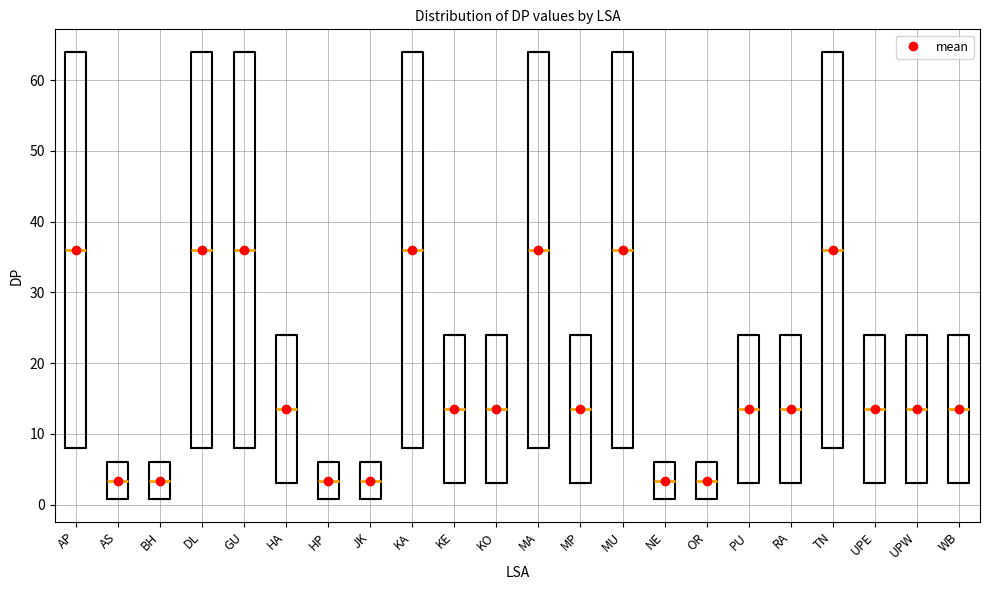

Reading left to right, read every box against the y-axis: the position of its median line, the range the box covers, and the ends of its whiskers. The values are not printed on the chart, so give them approximately, as read against the axis.

AP: median 36, box 8 to 64, whiskers 8 to 64
AS: median 3, box 1 to 6, whiskers 1 to 6
BH: median 3, box 1 to 6, whiskers 1 to 6
DL: median 36, box 8 to 64, whiskers 8 to 64
GU: median 36, box 8 to 64, whiskers 8 to 64
HA: median 14, box 3 to 24, whiskers 3 to 24
HP: median 3, box 1 to 6, whiskers 1 to 6
JK: median 3, box 1 to 6, whiskers 1 to 6
KA: median 36, box 8 to 64, whiskers 8 to 64
KE: median 14, box 3 to 24, whiskers 3 to 24
KO: median 14, box 3 to 24, whiskers 3 to 24
MA: median 36, box 8 to 64, whiskers 8 to 64
MP: median 14, box 3 to 24, whiskers 3 to 24
MU: median 36, box 8 to 64, whiskers 8 to 64
NE: median 3, box 1 to 6, whiskers 1 to 6
OR: median 3, box 1 to 6, whiskers 1 to 6
PU: median 14, box 3 to 24, whiskers 3 to 24
RA: median 14, box 3 to 24, whiskers 3 to 24
TN: median 36, box 8 to 64, whiskers 8 to 64
UPE: median 14, box 3 to 24, whiskers 3 to 24
UPW: median 14, box 3 to 24, whiskers 3 to 24
WB: median 14, box 3 to 24, whiskers 3 to 24